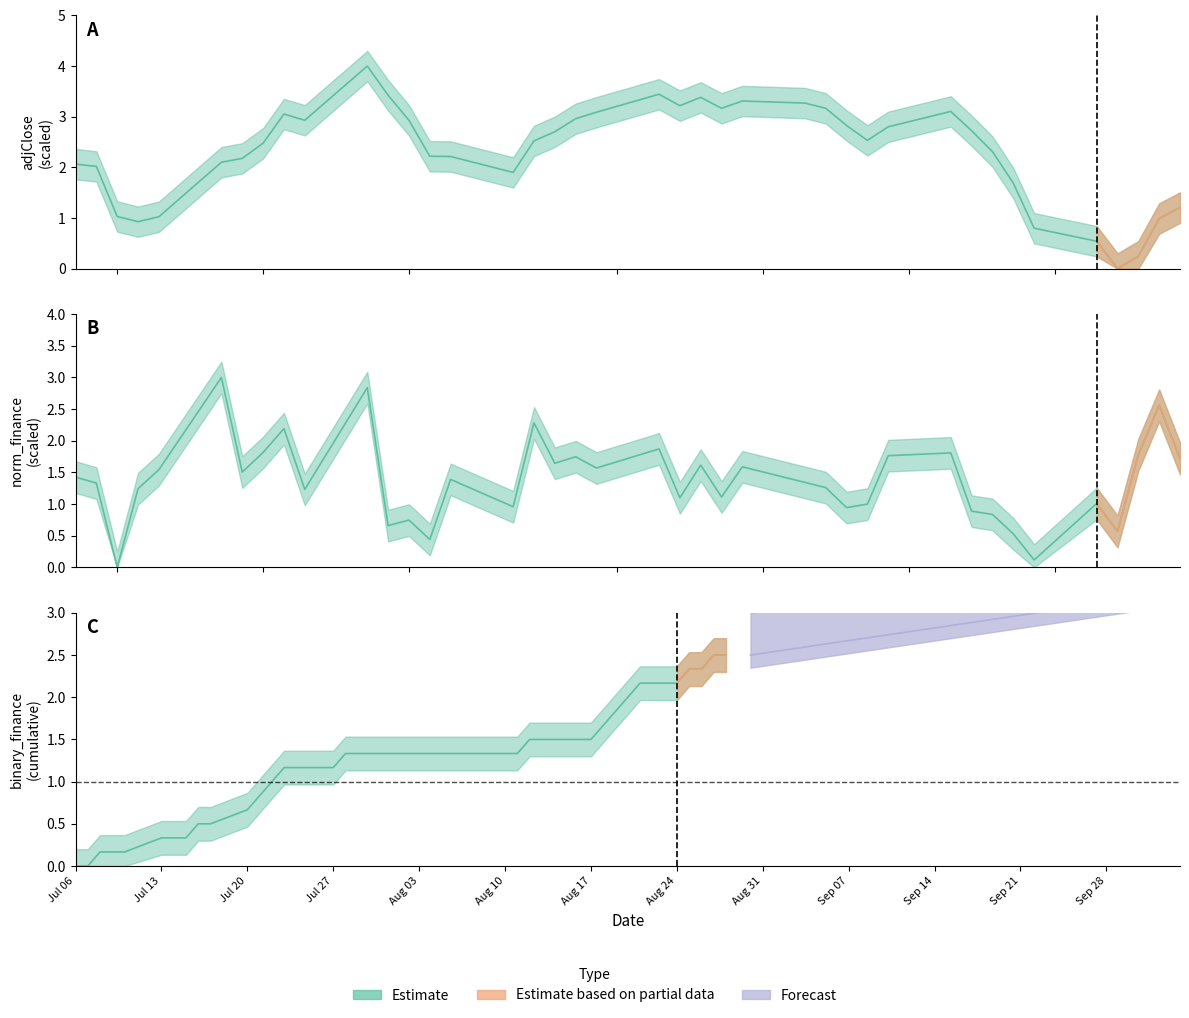

Is this an area chart (filled region under the line)?

No